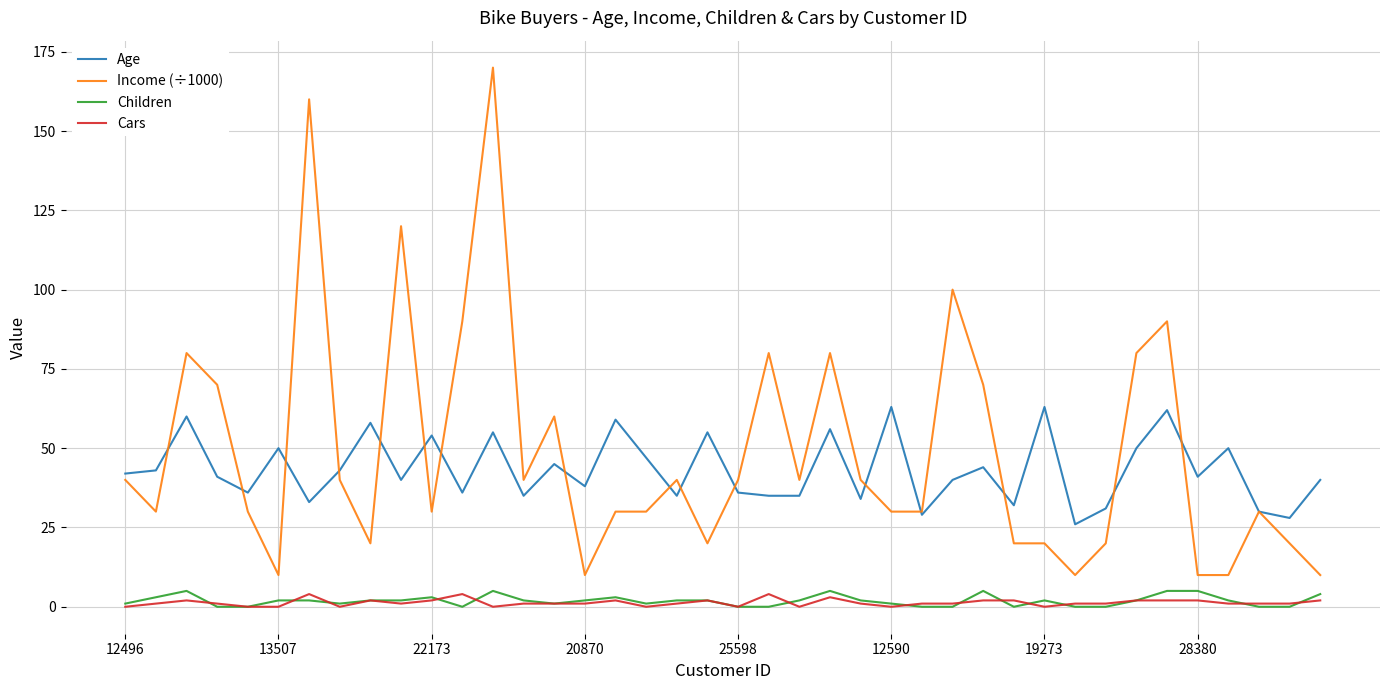

Does the chart have visible grid lines?

Yes